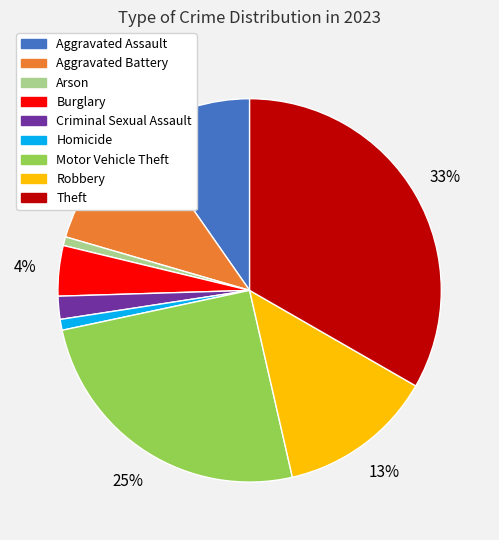

To the nearest percent, what is the difference between the Burglary and Homicide slice percentages?

3%